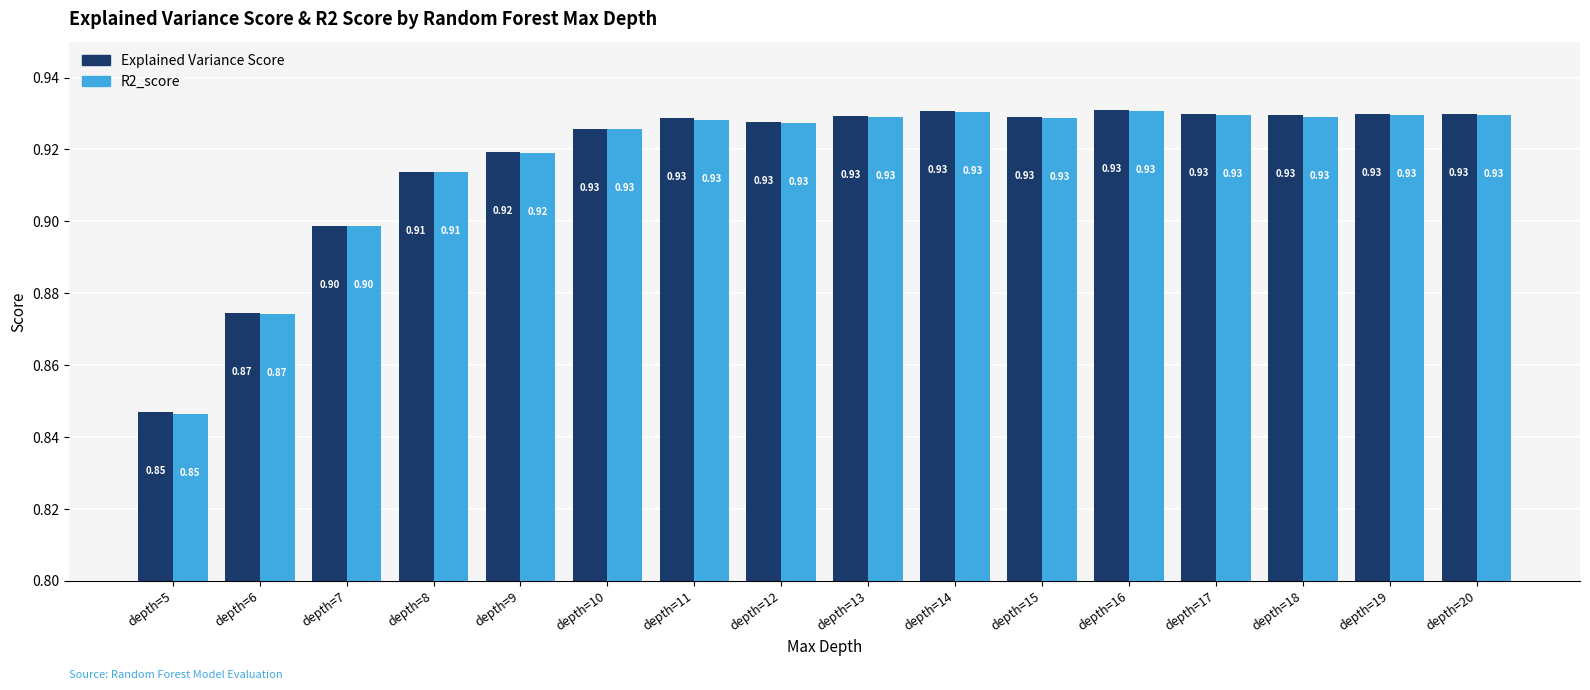

What is the sum of all R2_score values?

14.7